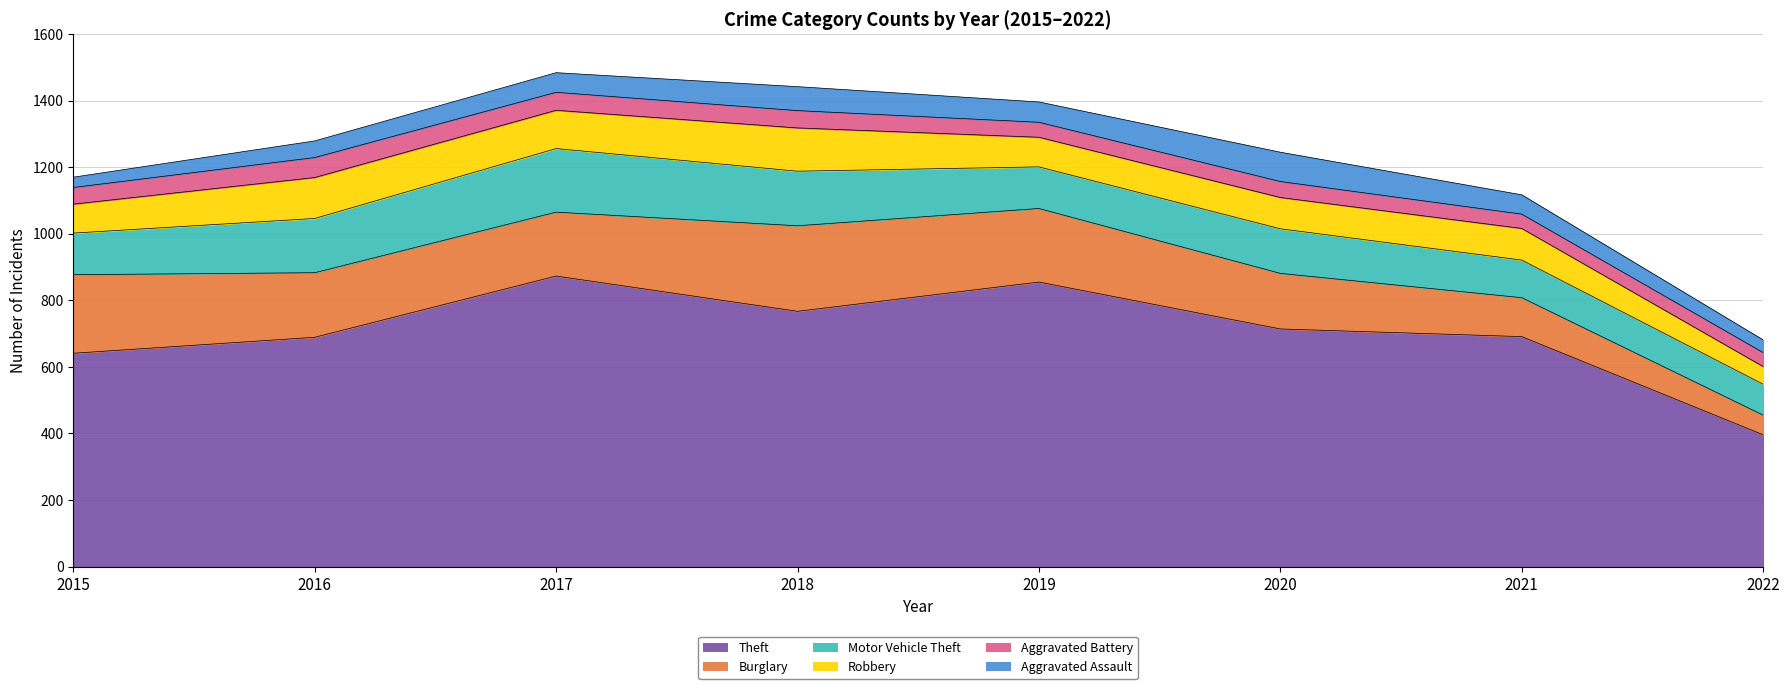

Which label corresponds to the smallest value in the chart?

2015